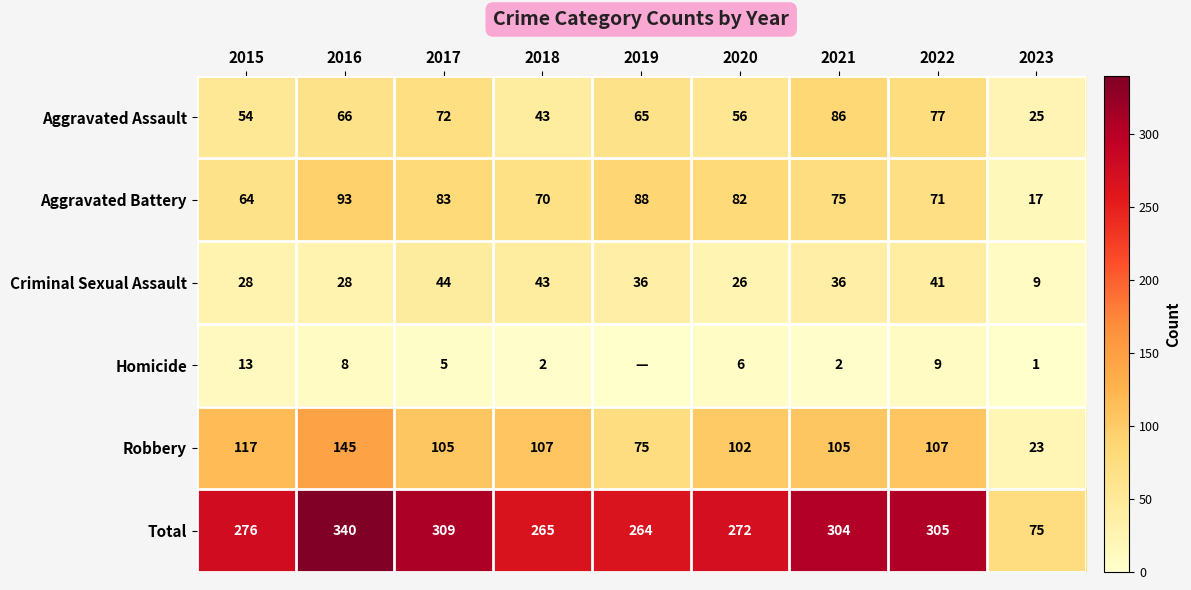

Rank the categories by Aggravated Assault value from highest to lowest.

2021, 2022, 2017, 2016, 2019, 2020, 2015, 2018, 2023